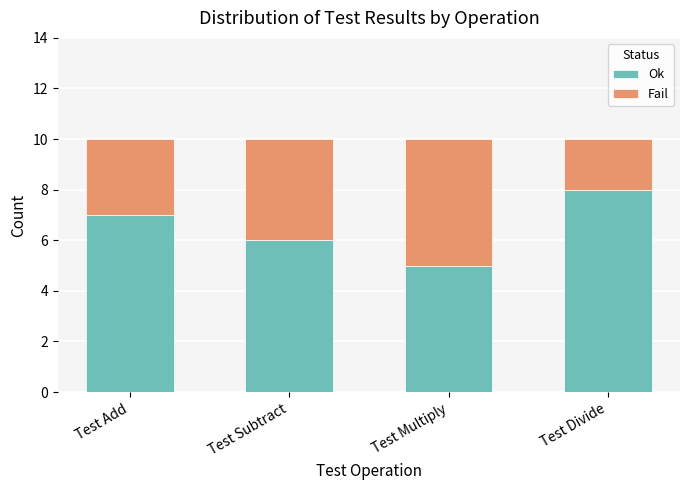

The Ok series shows 6 at Test Subtract. True or false?

True